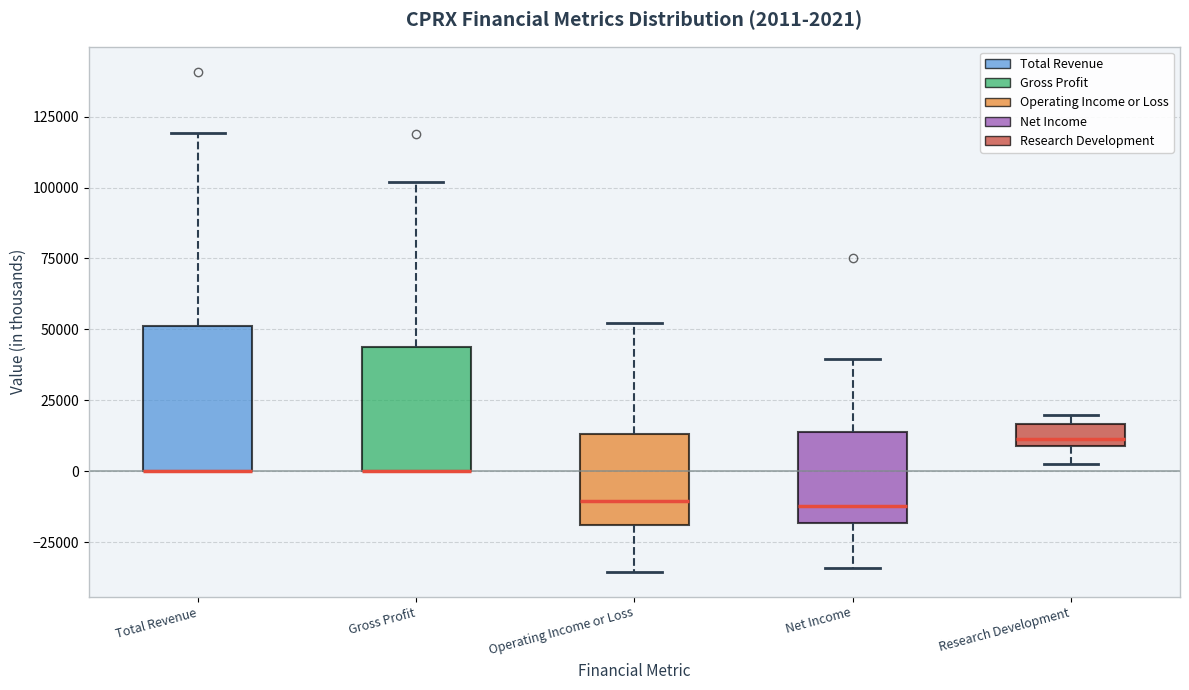

Which box is the tallest, from its lower edge to its upper edge?

Total Revenue